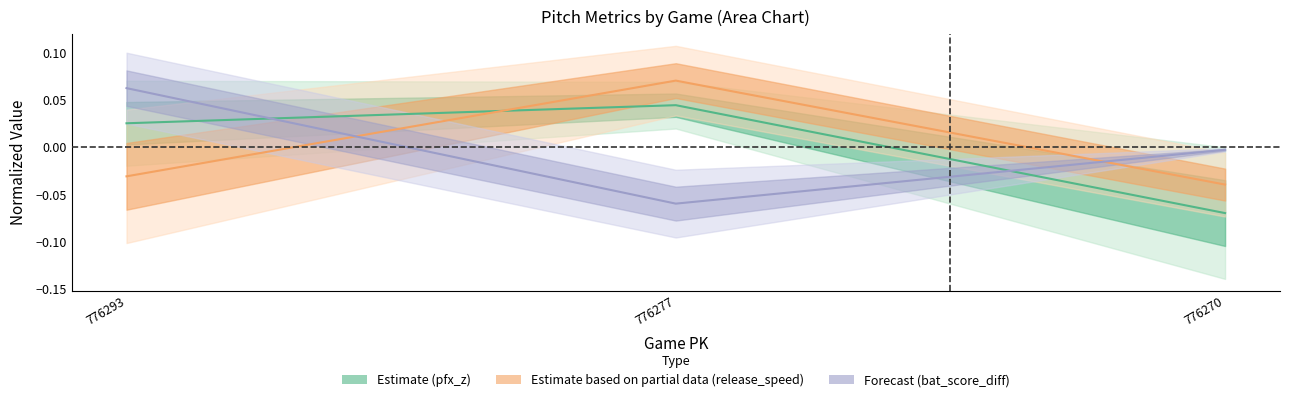

List the series in order of their peak value, highest first.

release_speed mid, bat_score_diff mid, pfx_z mid